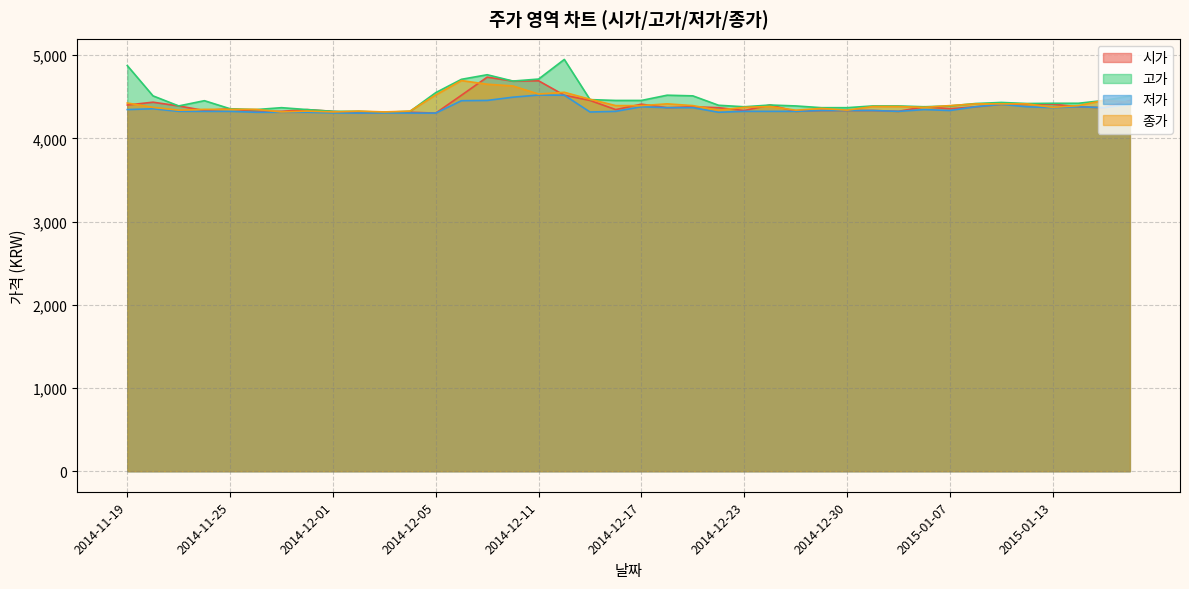

Which series has the largest total across all categories?

고가